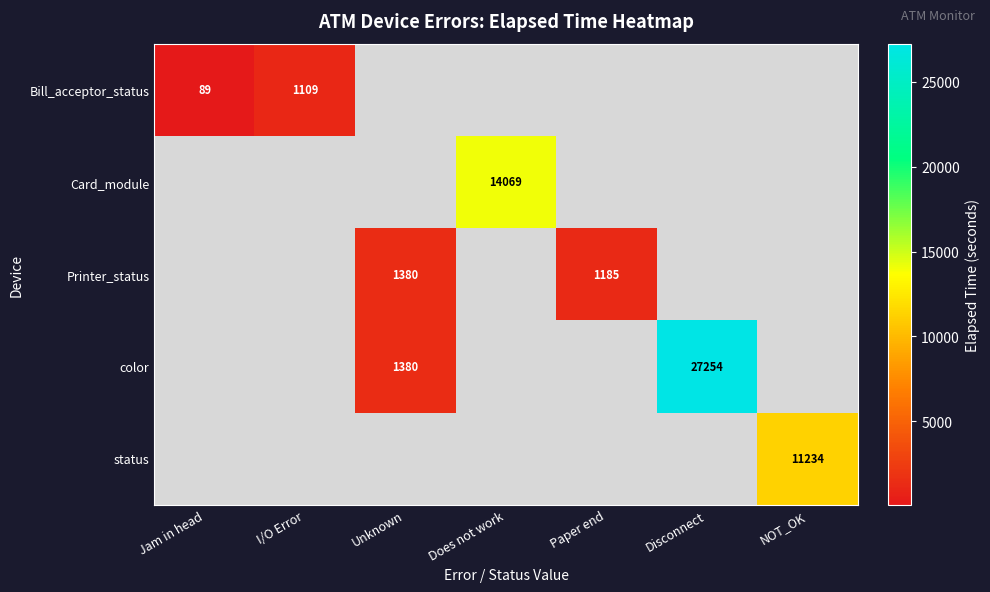

The value of Printer_status at Paper end is 1185. True or false?

True